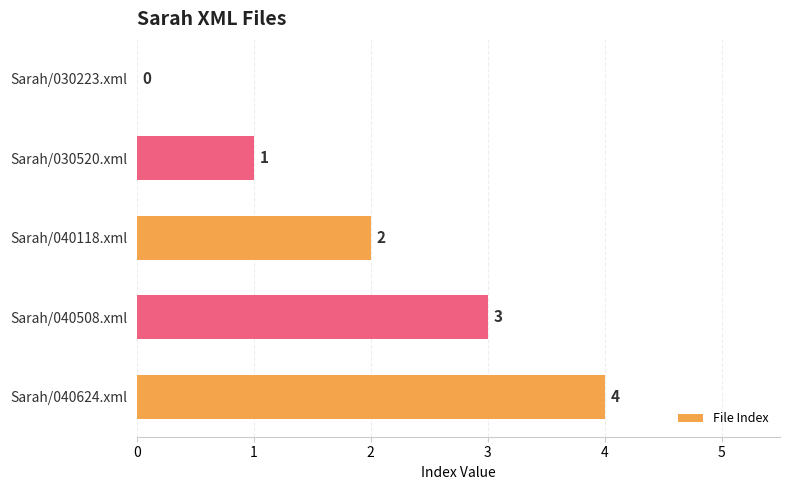

What is the change in value from Sarah/030520.xml to Sarah/040508.xml?

+2